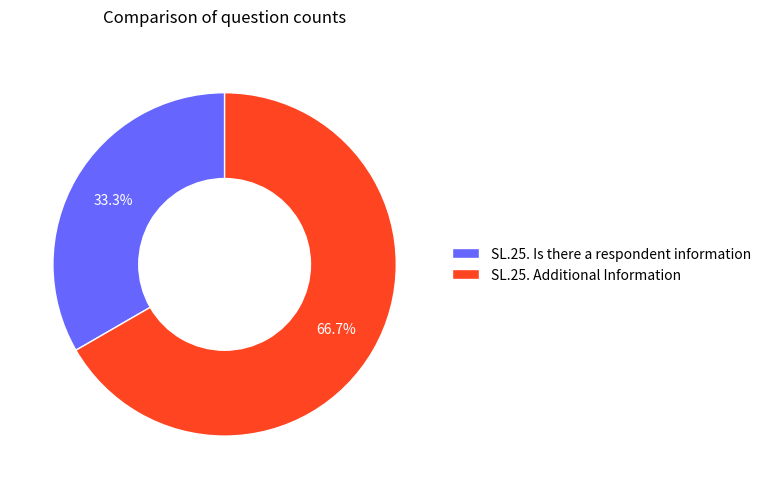

To the nearest percent, what percentage of the pie is SL.25. Is there a respondent information?

33%